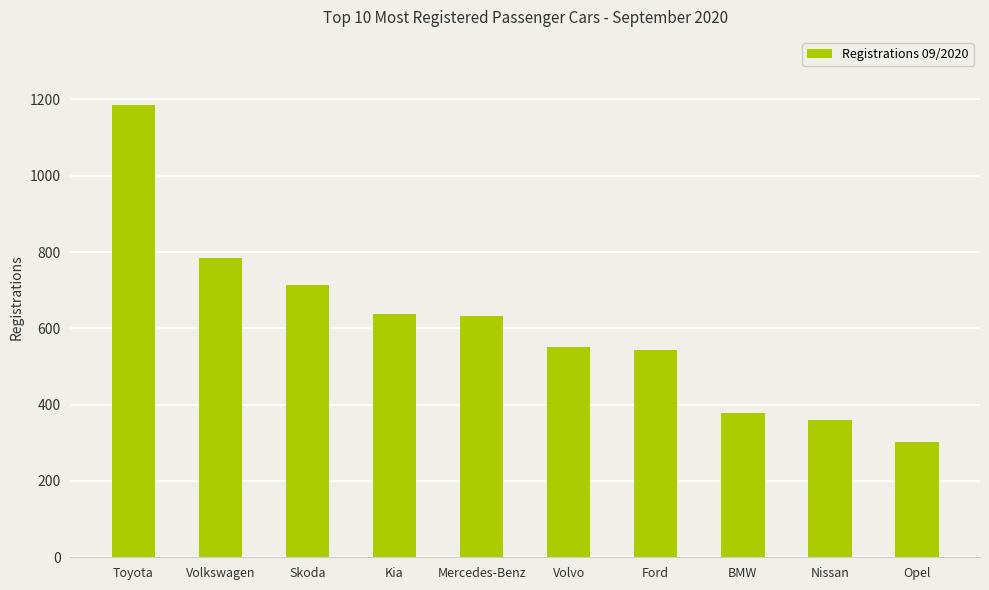

What is the change in value from Skoda to Mercedes-Benz?

-81